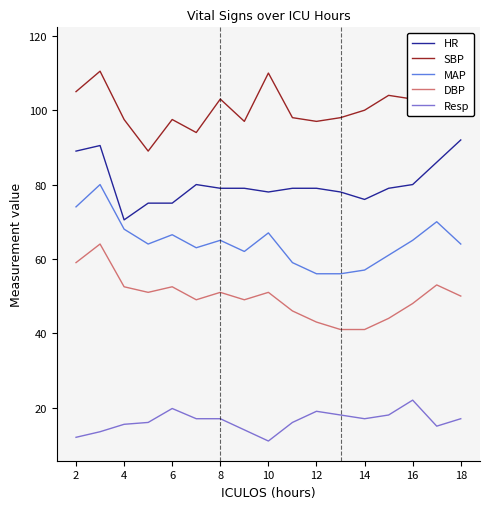

Rank the series by their average value, from lowest to highest.

Resp, DBP, MAP, HR, SBP